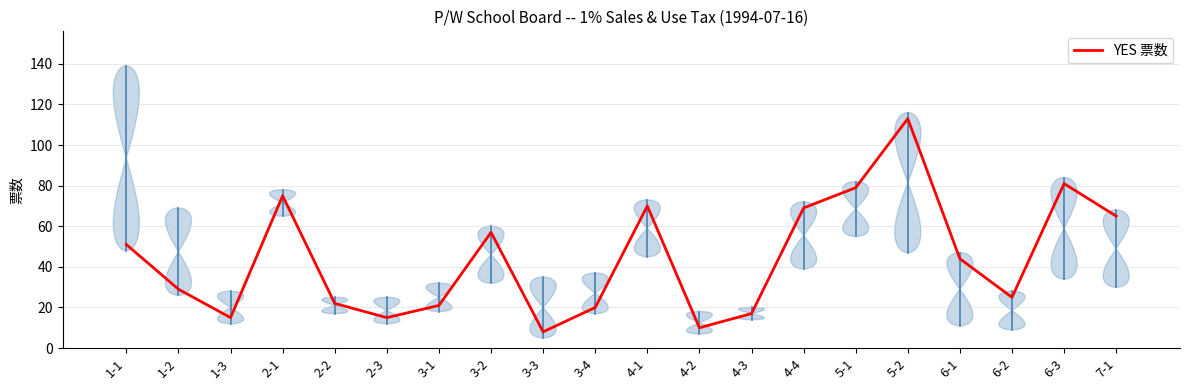

What is the ratio of the value at 3-4 to the value at 6-3?

0.2